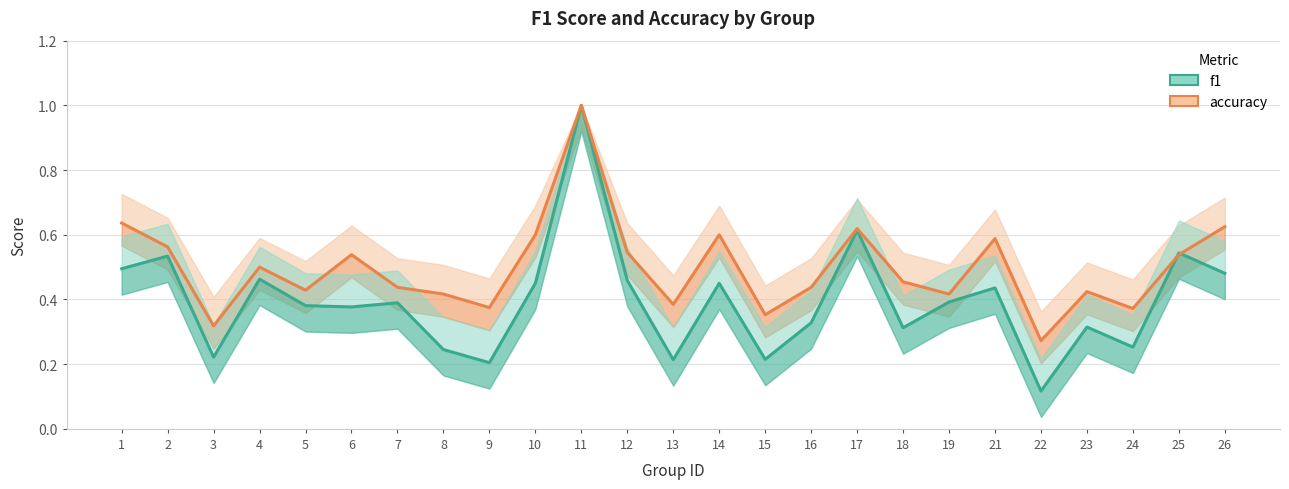

How many accuracy values are between 0 and 1?

25